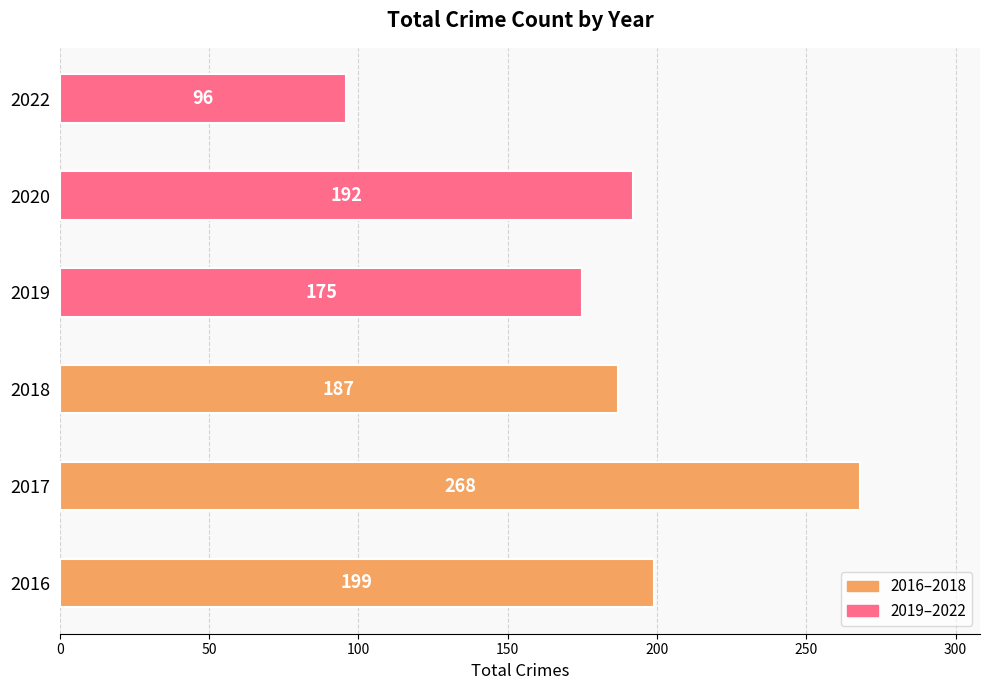

What is the change in value from 2016 to 2019?

-24